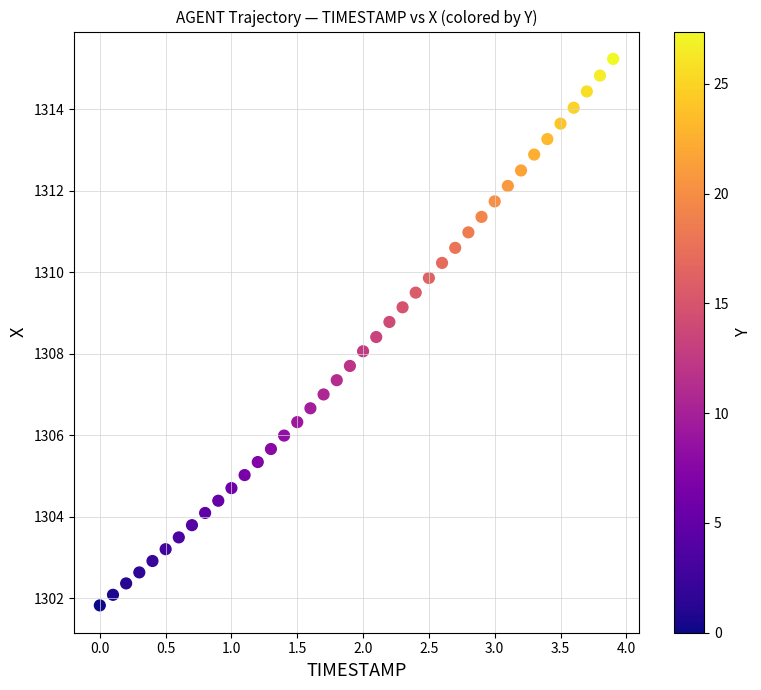

What is the range of Y values (max minus min)?

13.4